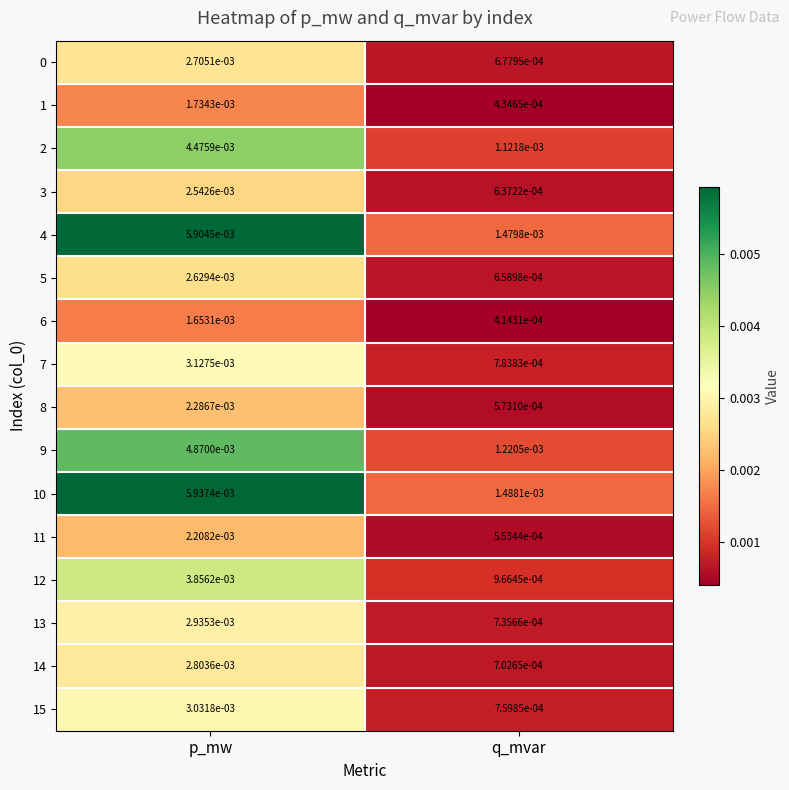

Rank the categories by 15 value from highest to lowest.

p_mw, q_mvar